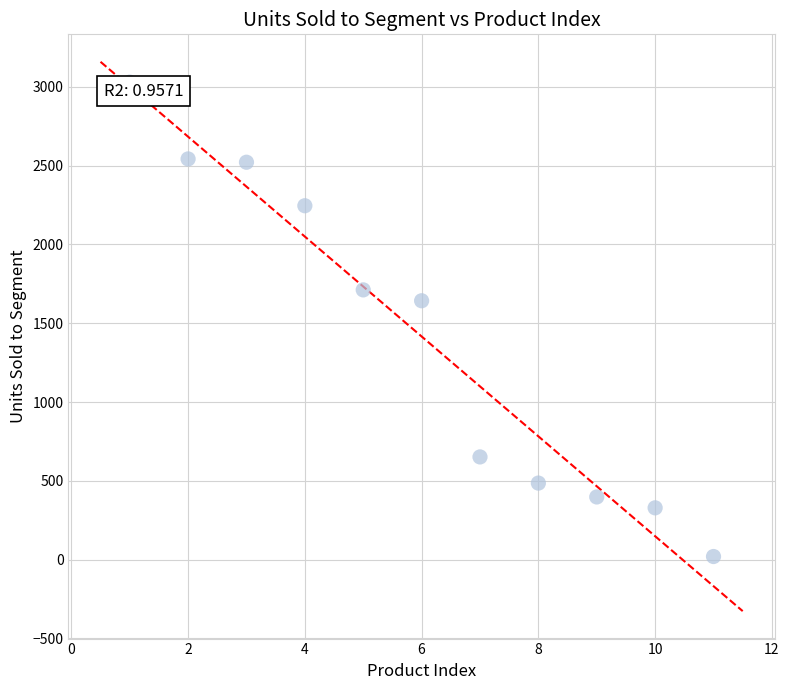

What is the average X value?

6